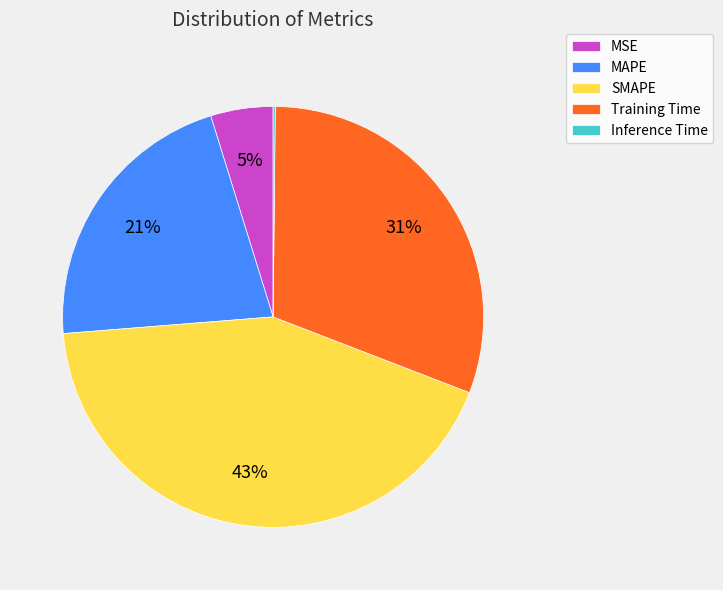

To the nearest percent, what portion does SMAPE represent?

43%